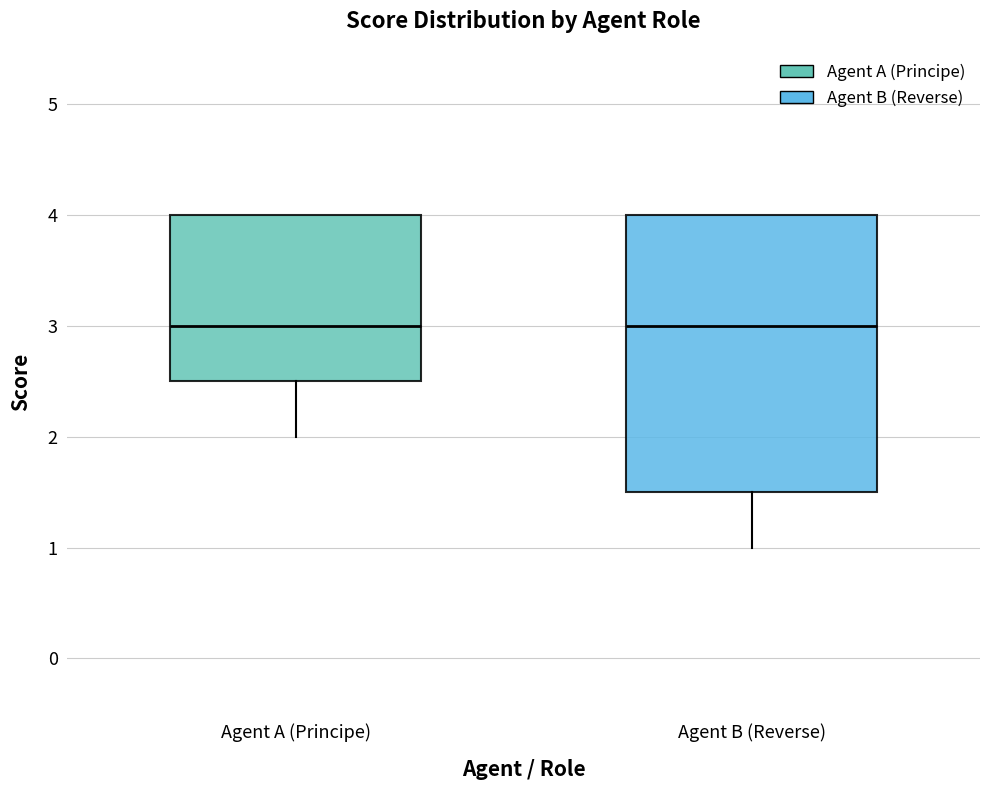

Reading left to right, transcribe this box plot: for each box, give where its median line is, the range the box spans, and where its two whiskers end, as read against the y-axis. The values are not printed on the chart, so give them approximately, as read against the axis.

Agent A (Principe): median 3.0, box 2.5 to 4.0, whiskers 2.0 to 4.0
Agent B (Reverse): median 3.0, box 1.5 to 4.0, whiskers 1.0 to 4.0